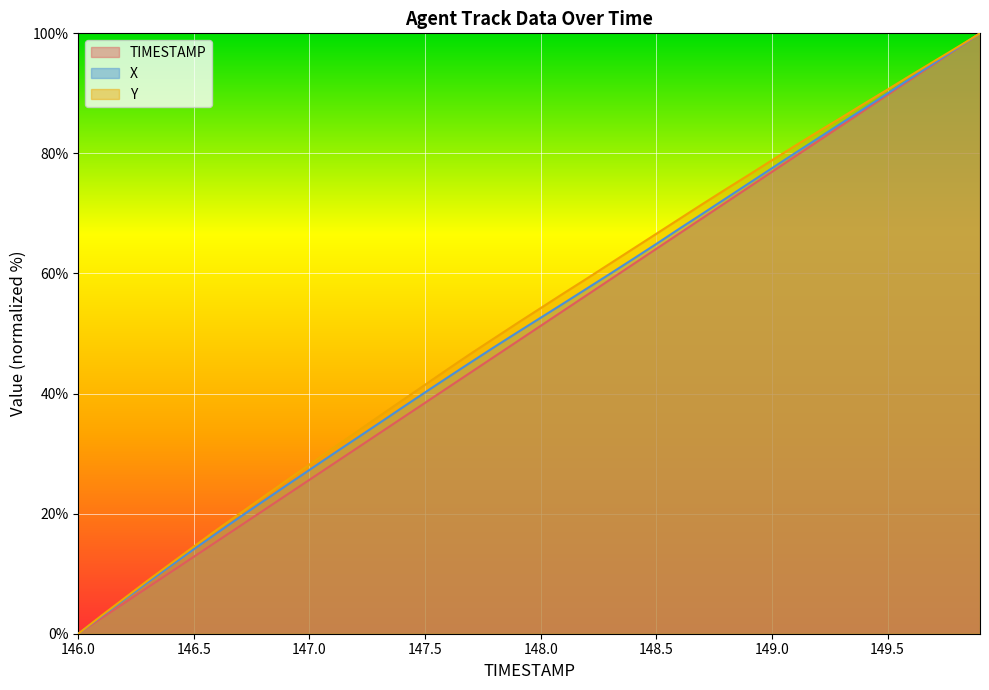

True or false: TIMESTAMP has a value of 38.5 at 147.5.

True